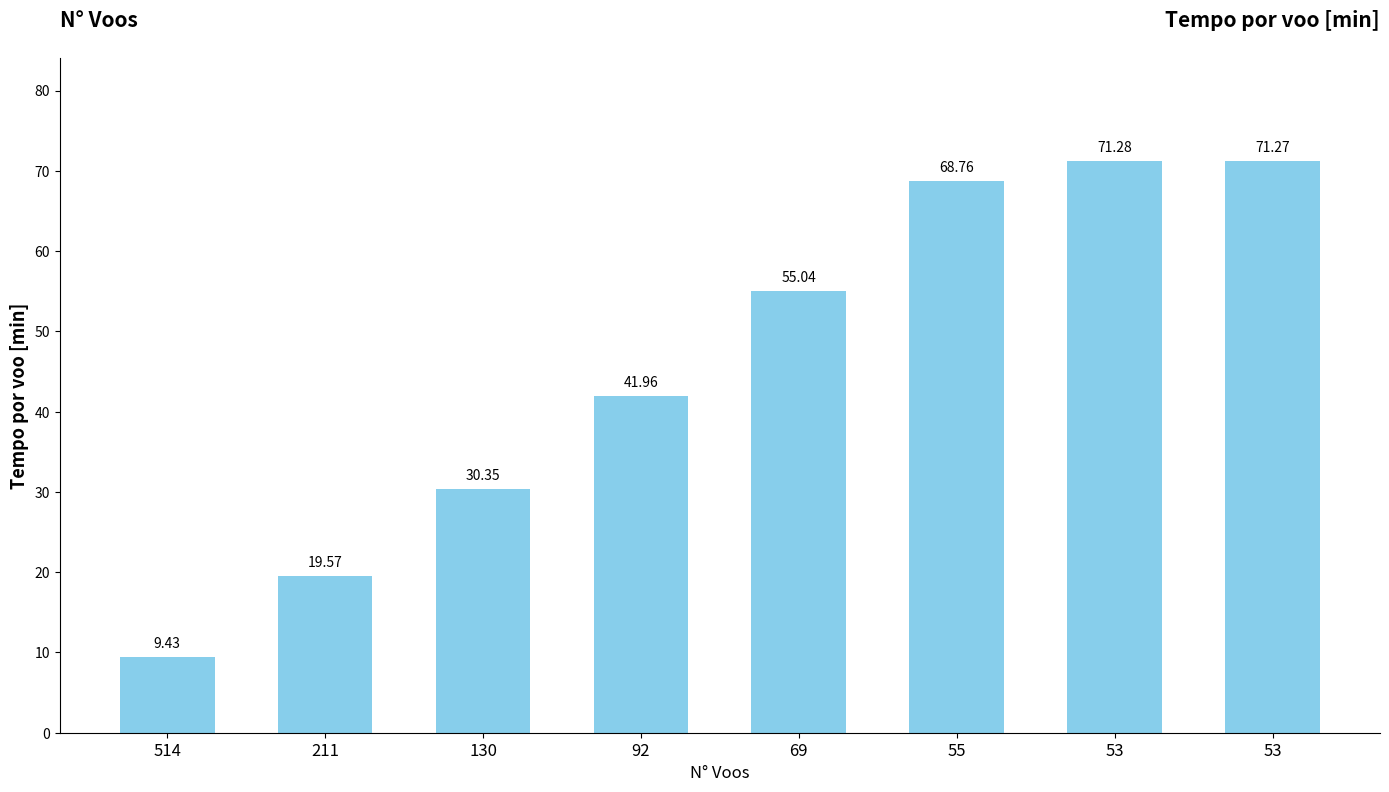

Which label corresponds to the smallest value in the chart?

514